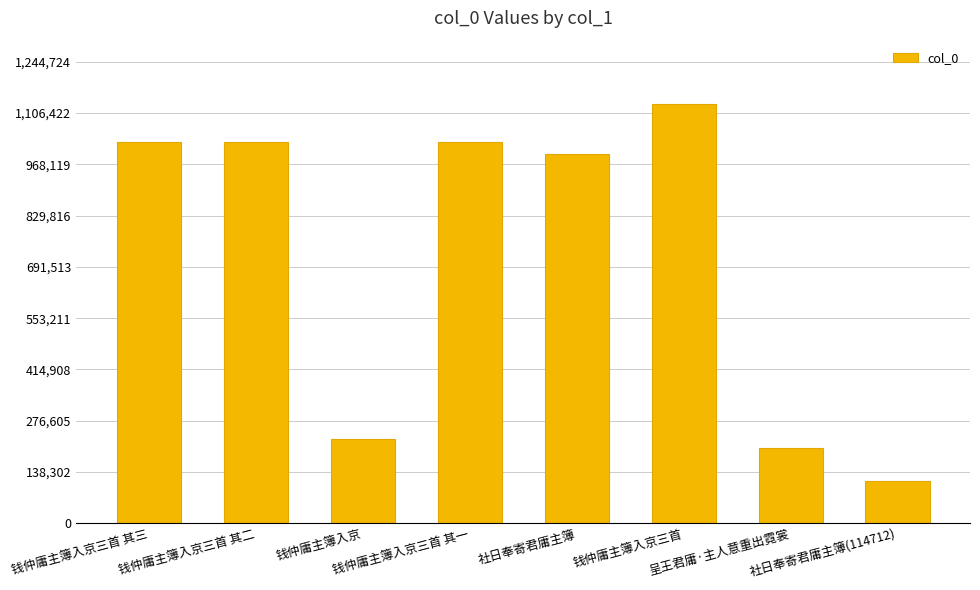

The chart shows a value of 226790 at 钱仲庸主簿入京. True or false?

True